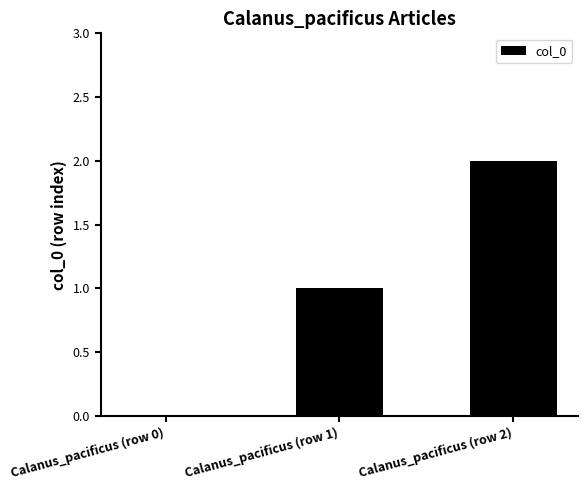

What is the difference between the values at Calanus_pacificus (row 1) and Calanus_pacificus (row 0)?

1